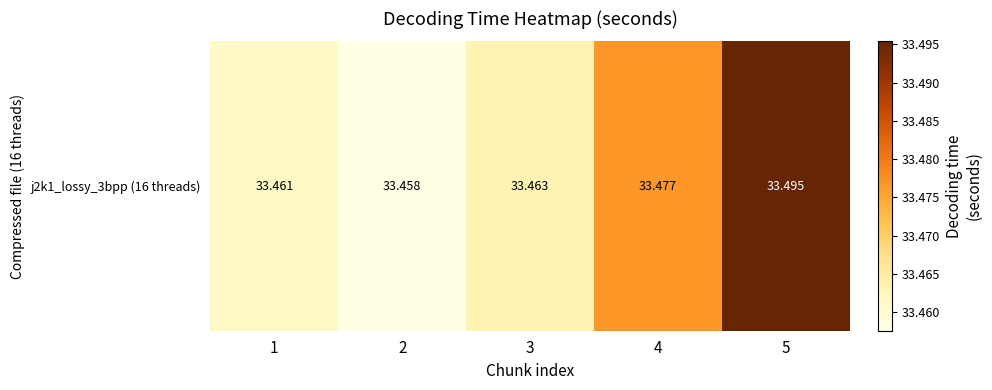

What is the minimum value shown in the chart?

33.5